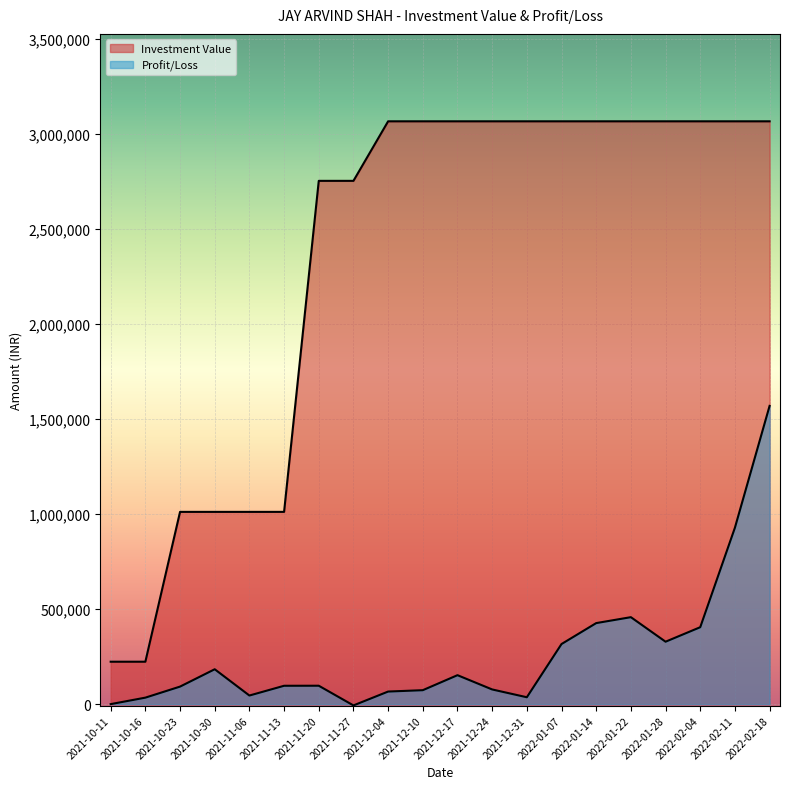

How many lines are shown in the chart?

2